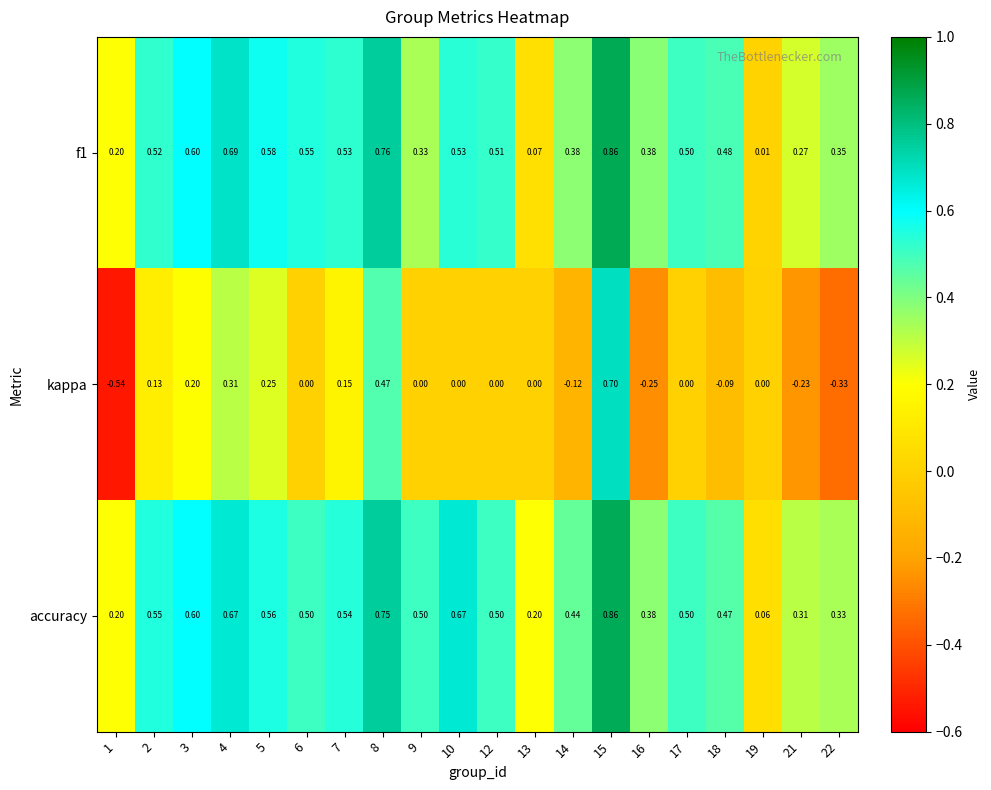

Which series changed the most between 12 and 15?

kappa